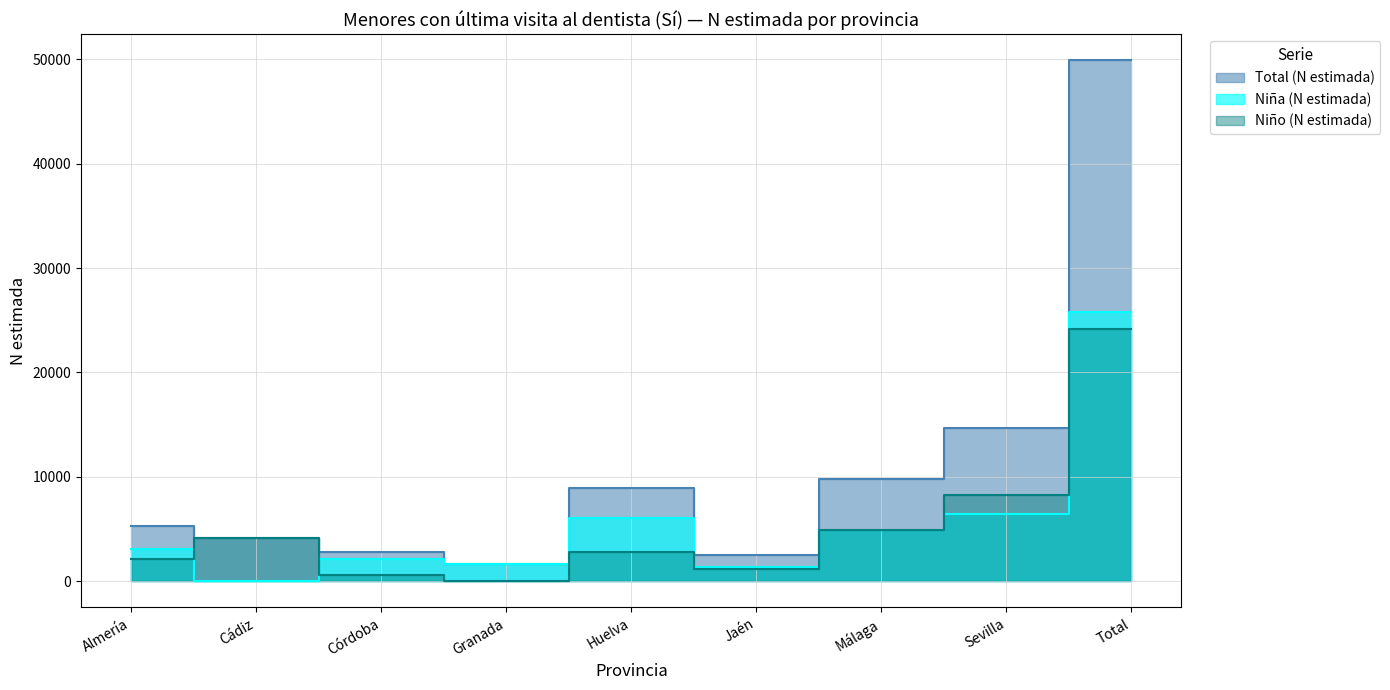

Which category has the highest value in the Niña (N estimada) series?

Total